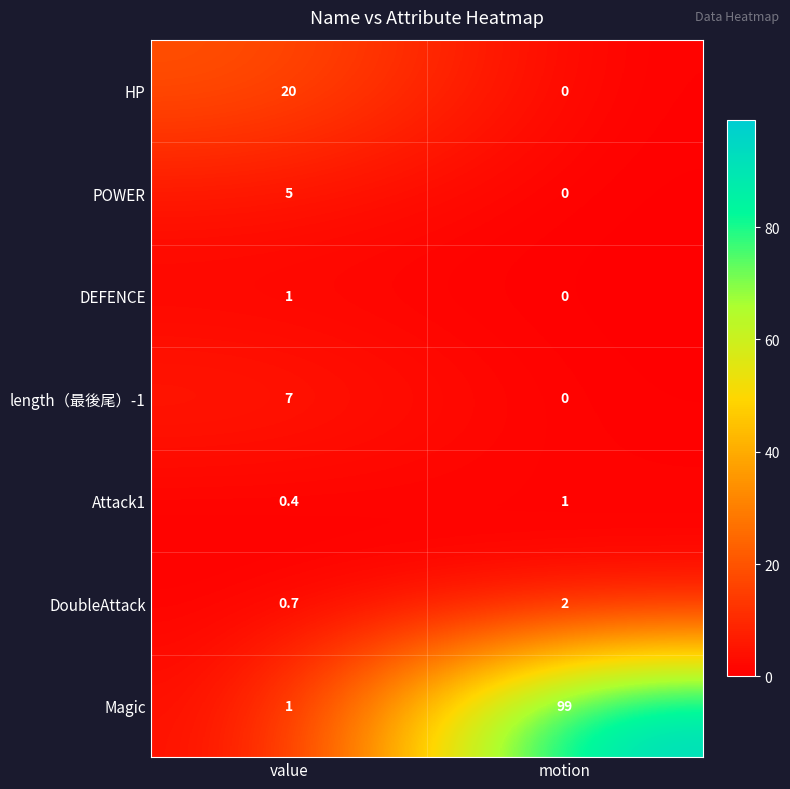

What is the difference between the highest and lowest values at motion?

99.0